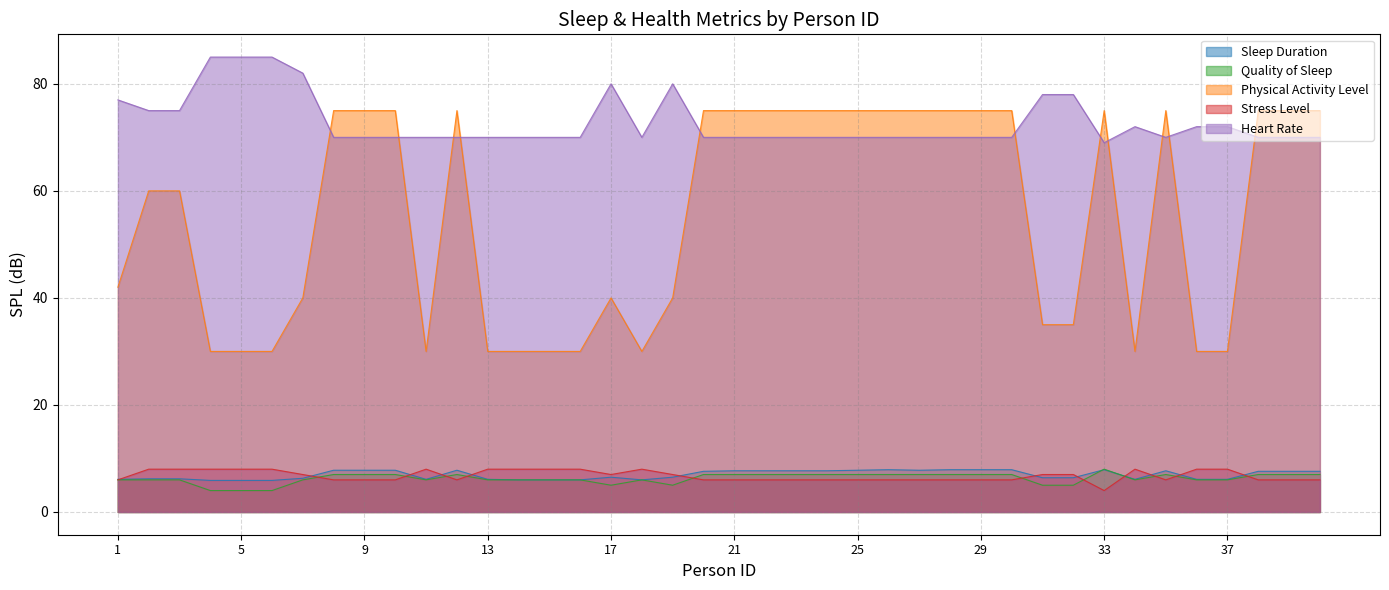

Which label corresponds to the largest value in the chart?

4